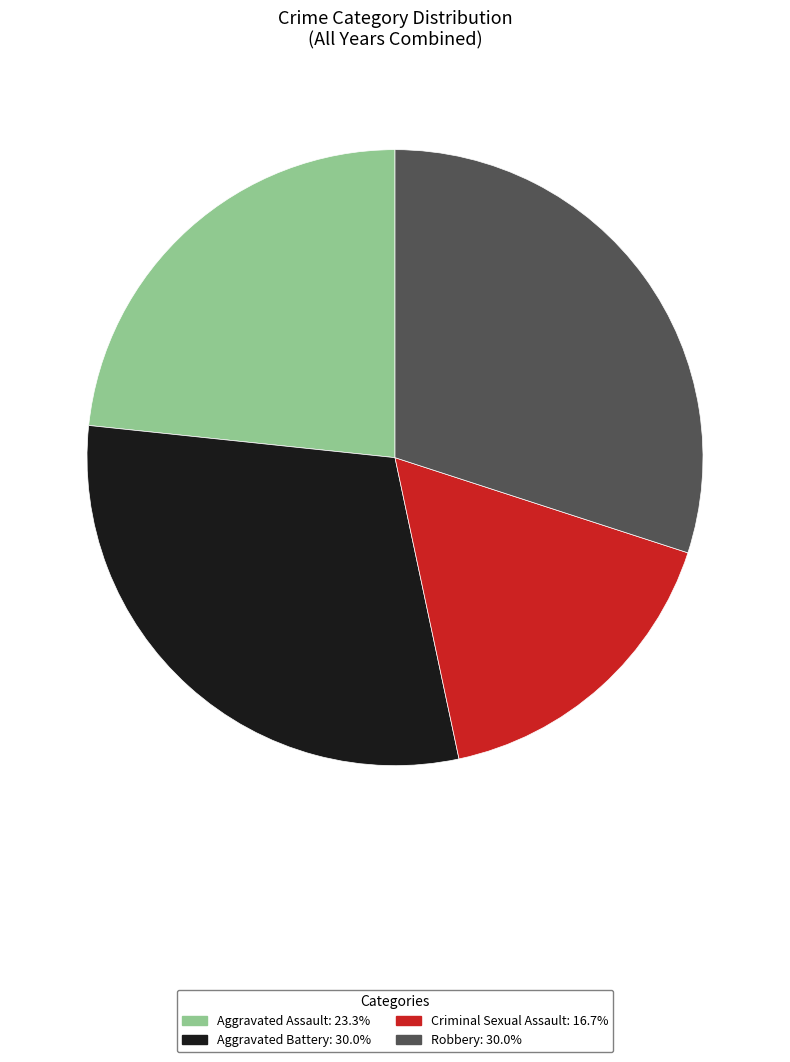

Do Criminal Sexual Assault and Aggravated Battery together represent more than half of the pie?

No